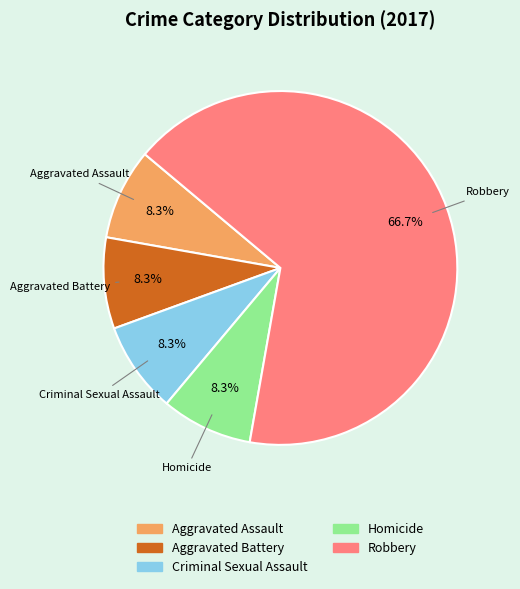

What is the ratio of the value at Aggravated Assault to the value at Aggravated Battery?

1.0